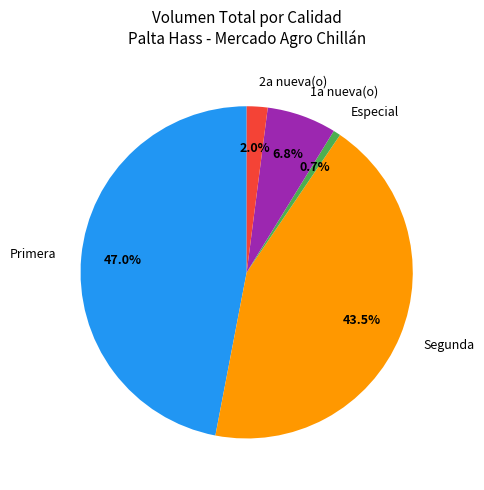

Is there any slice that represents more than half of the pie?

No